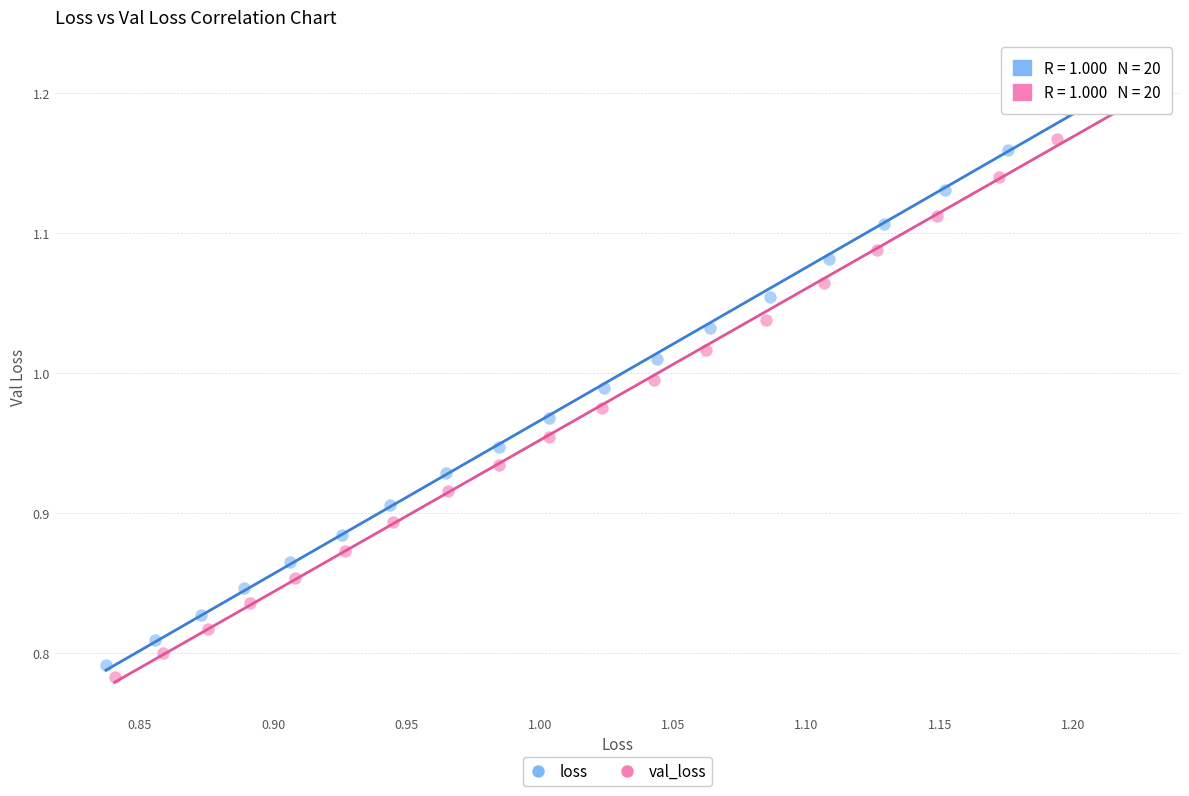

Which series reaches the maximum Y coordinate?

loss